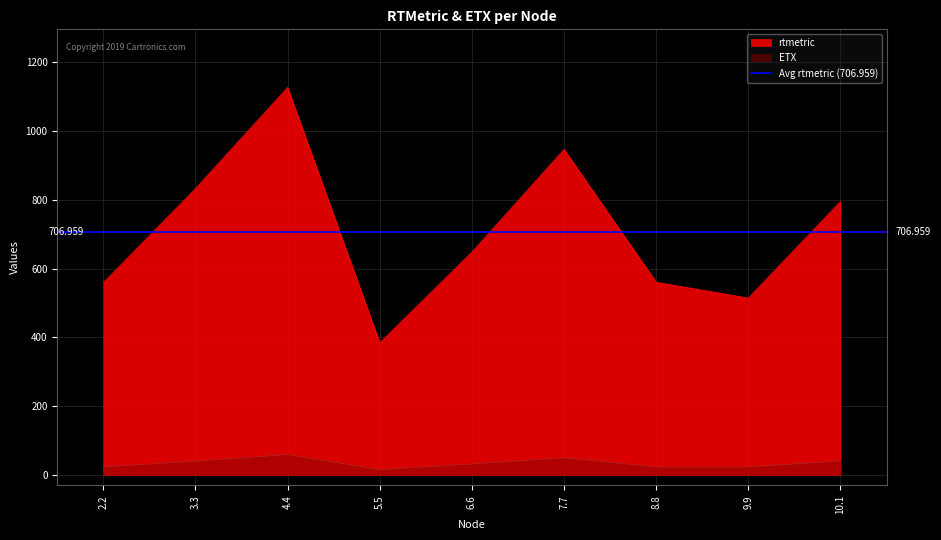

Which series has the largest range (max minus min)?

rtmetric